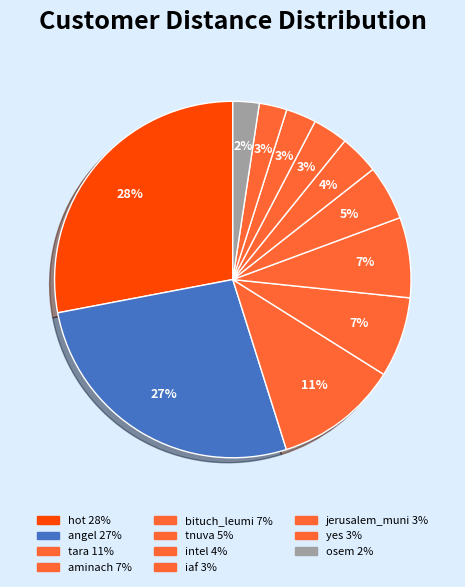

How many segments does this pie chart have?

11